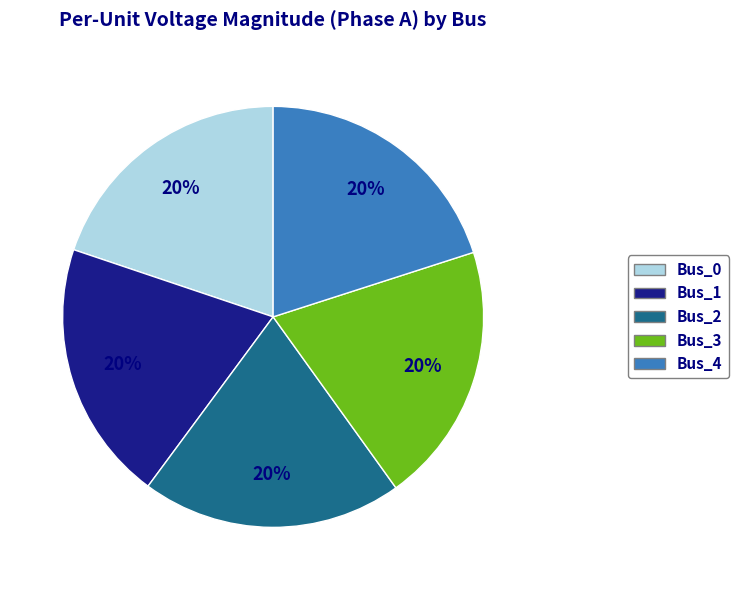

Does any single category account for the majority?

No